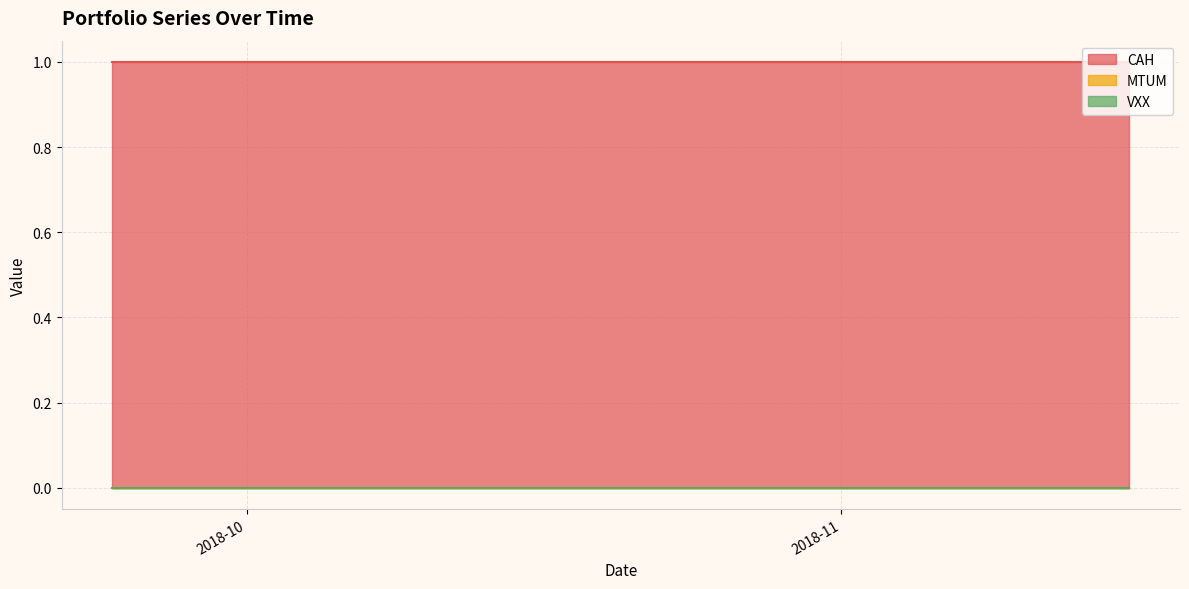

What is the spread (max minus min) of values at 31?

1